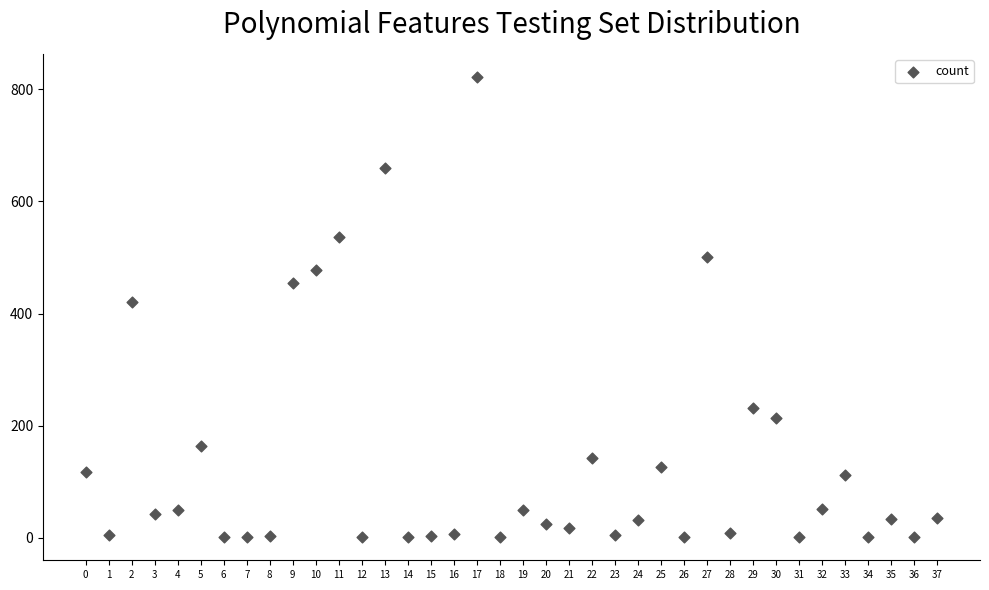

What is the range of Y values (max minus min)?

821